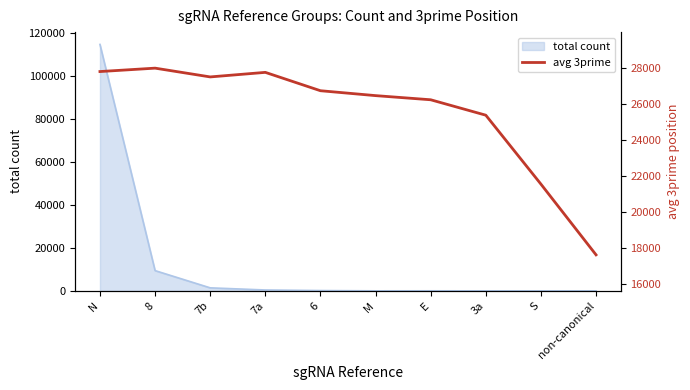

Count the number of values greater than 26736.

4